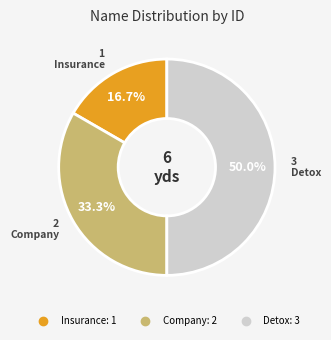

What is the largest slice in the pie chart?

Detox